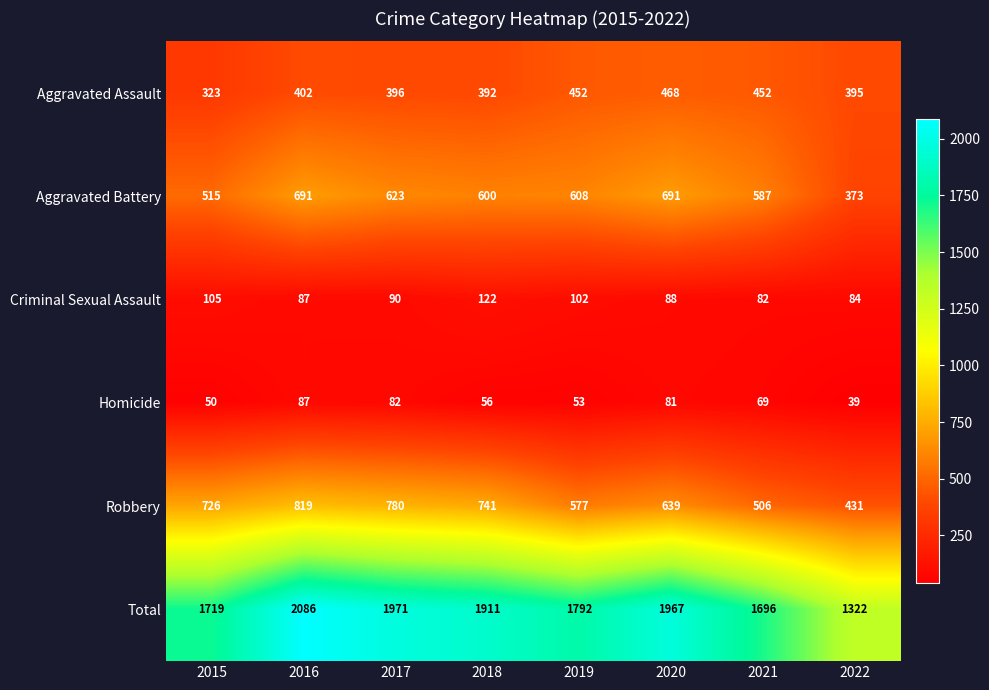

At which category is the sum across all series the highest?

2016